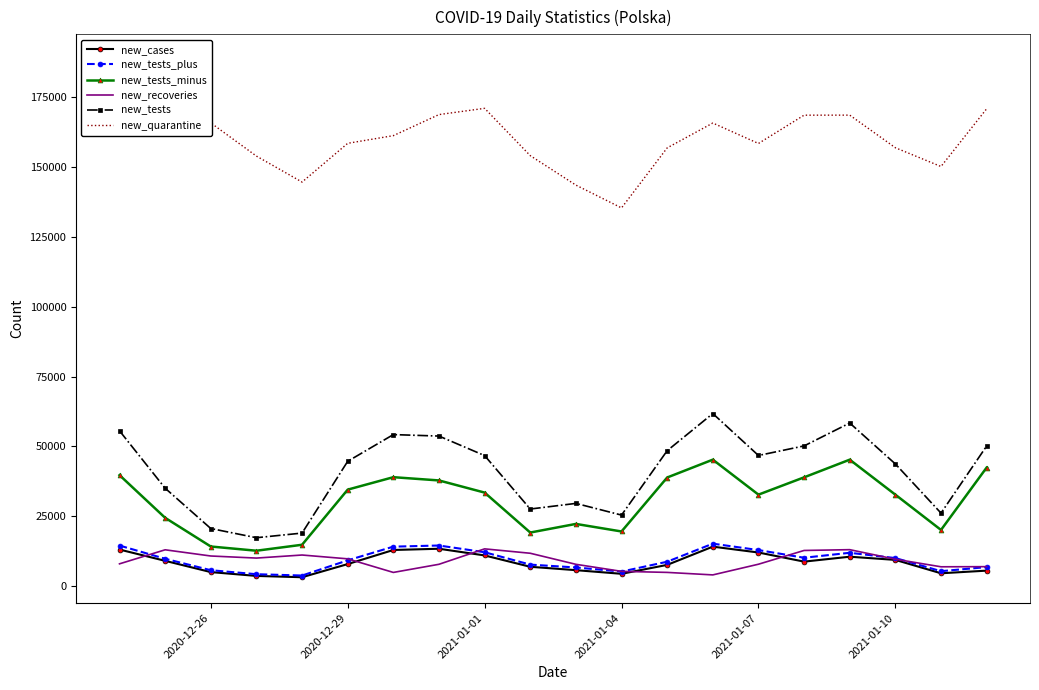

What are all the series names shown in the legend?

new_cases, new_tests_plus, new_tests_minus, new_recoveries, new_tests, new_quarantine